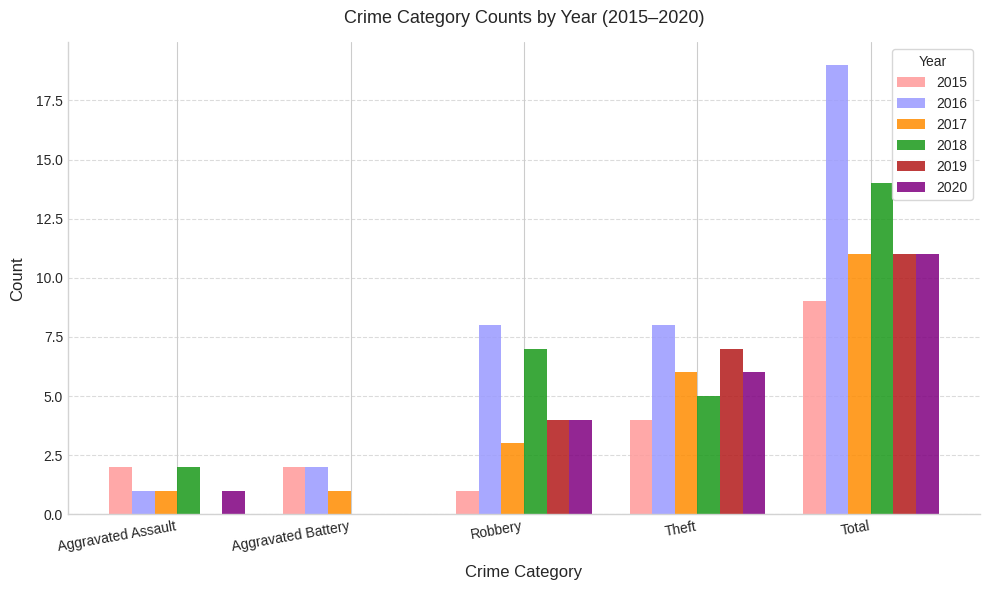

Count the number of data series in this chart.

6